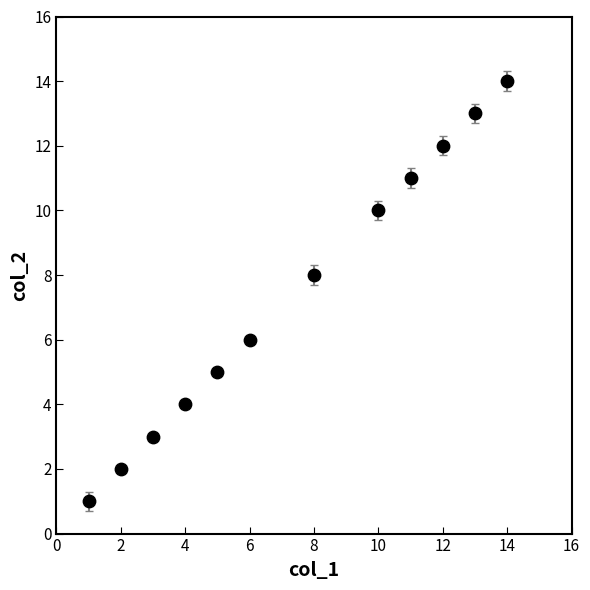

What is the range of Y values (max minus min)?

13